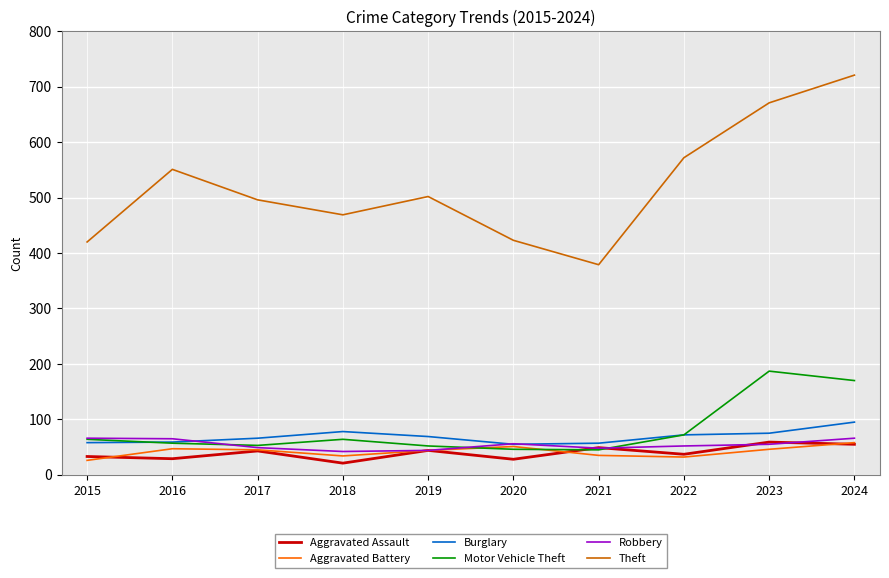

Is it true that Aggravated Assault equals 68 at 2019?

False